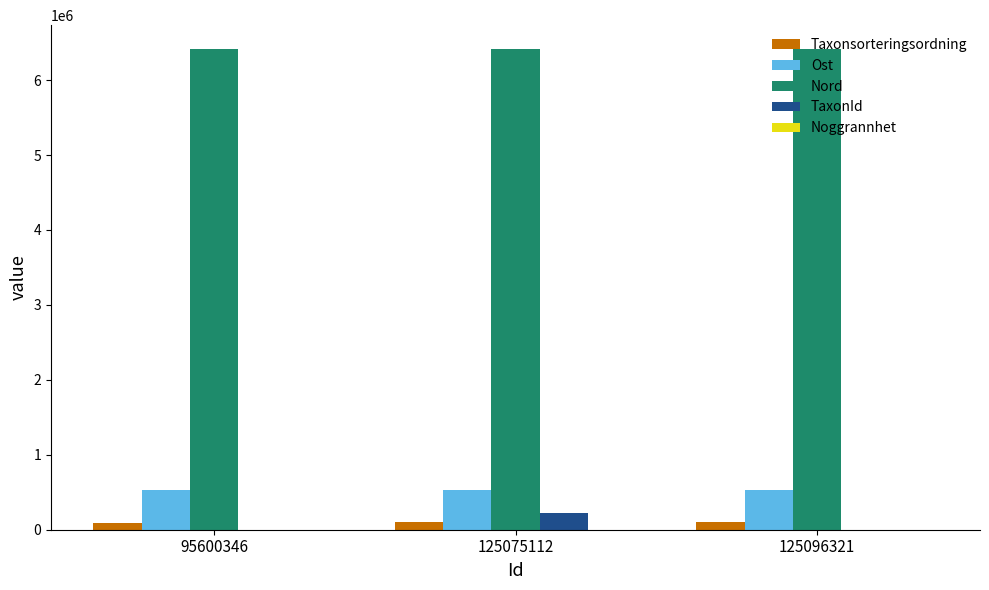

Which series changed the most between 95600346 and 125075112?

TaxonId